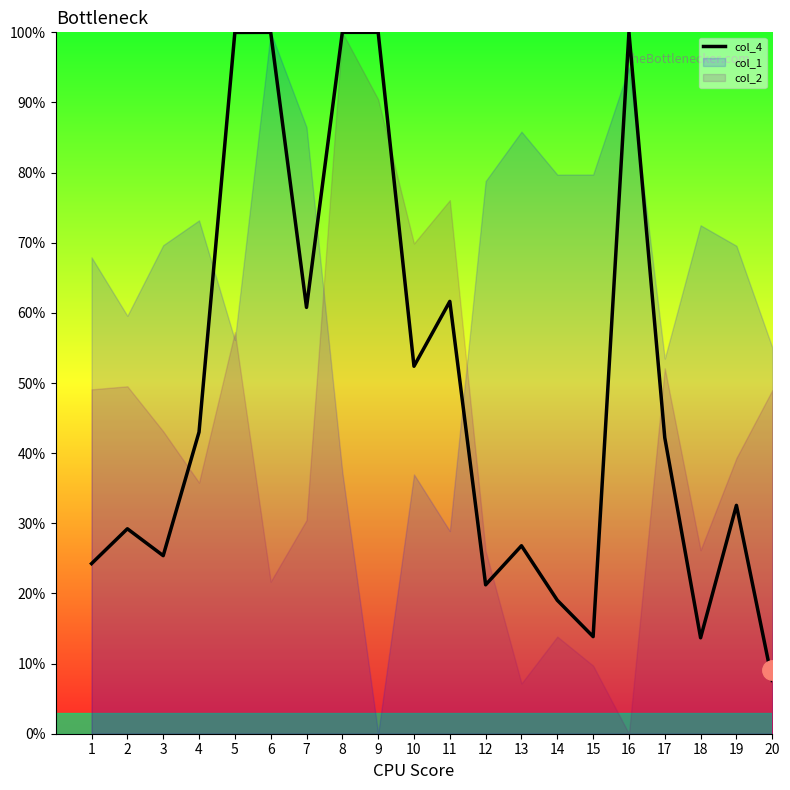

Read the value at 19.

32.6